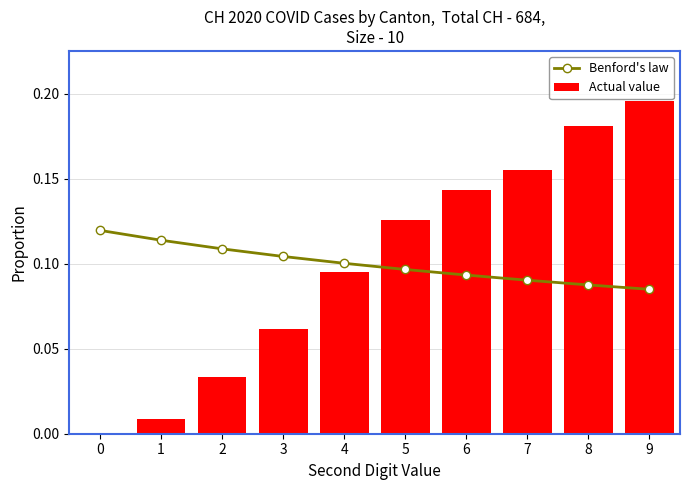

True or false: Benford's law has a value of 0.0 at 6.

False